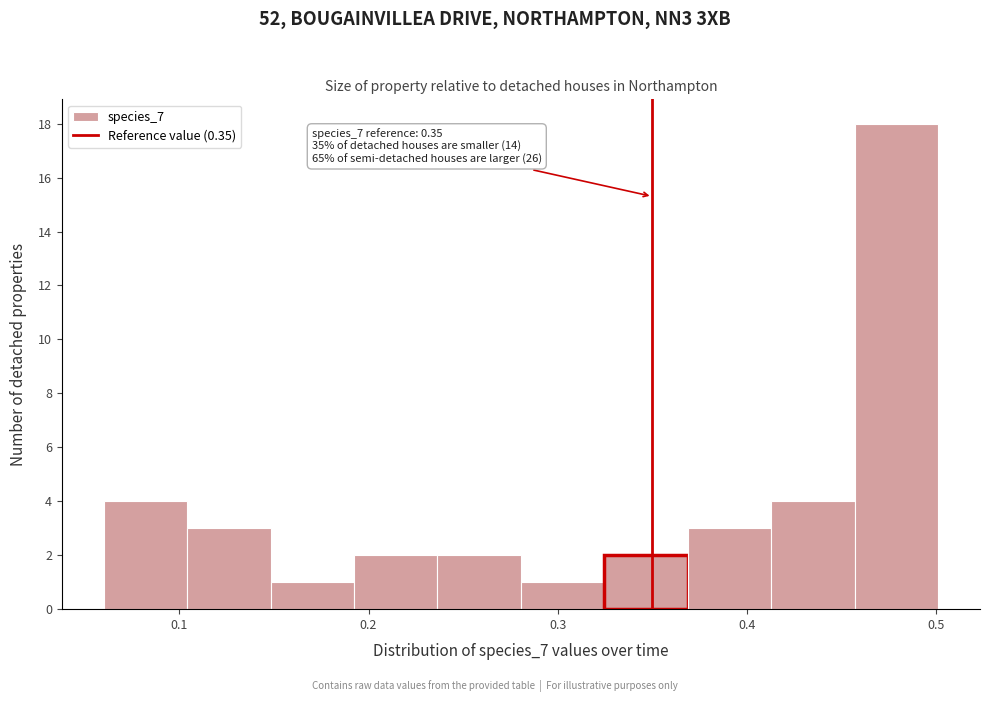

Which range on the x-axis has the tallest bar?

0.46 to 0.50